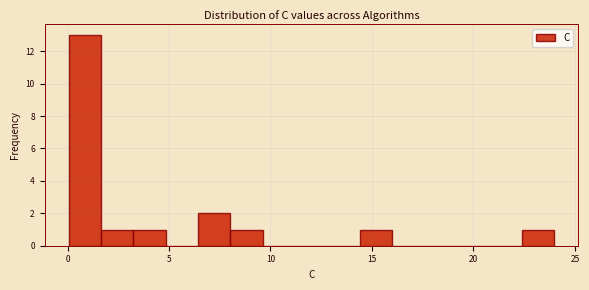

Around what value on the x-axis is the tallest bar? Give the approximate position of its centre, as read against the axis.

1.0